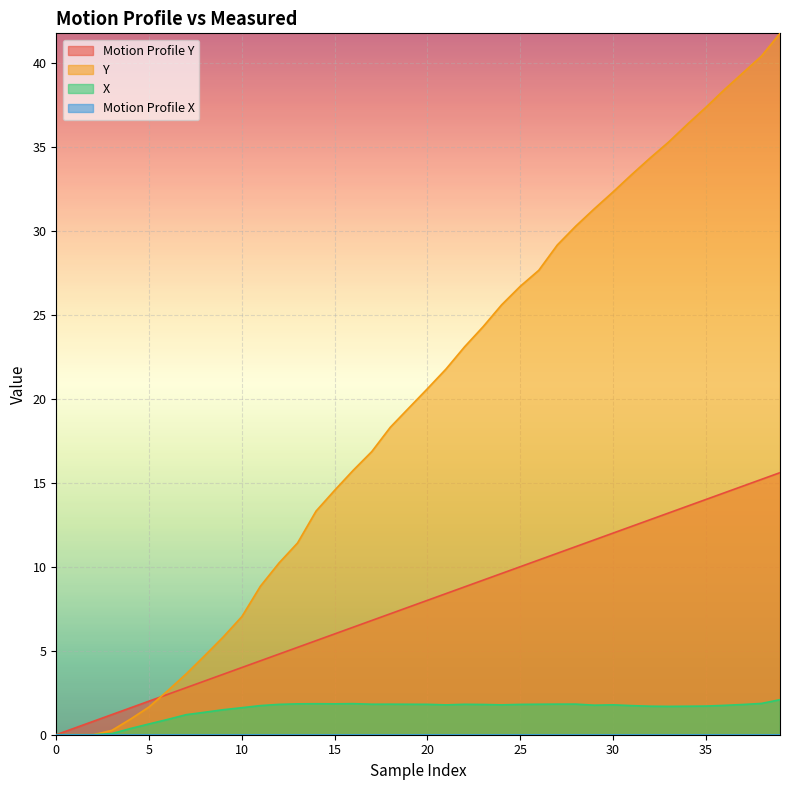

At which label does Motion Profile Y first exceed 8?

21